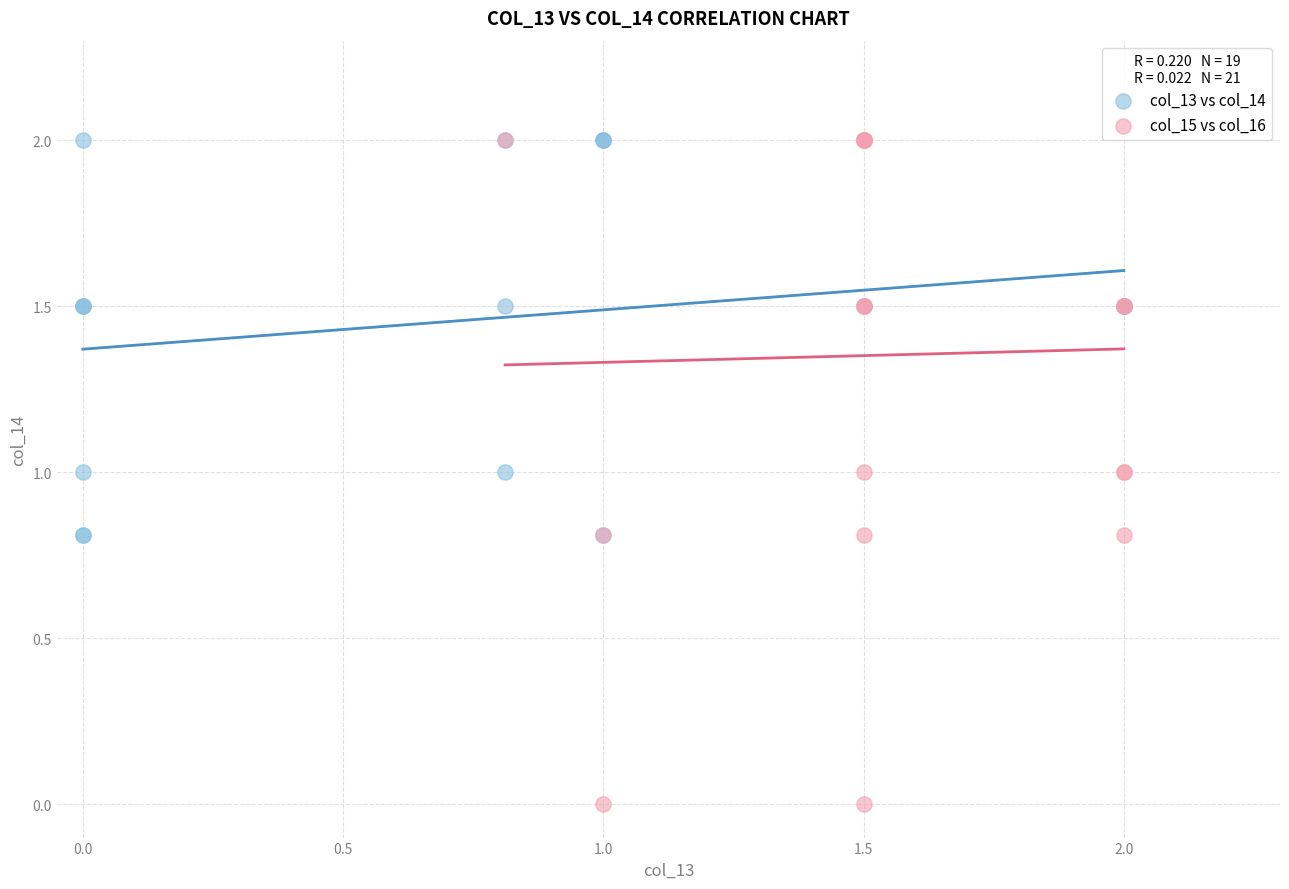

Which series has the widest spread of Y values?

col_15 vs col_16